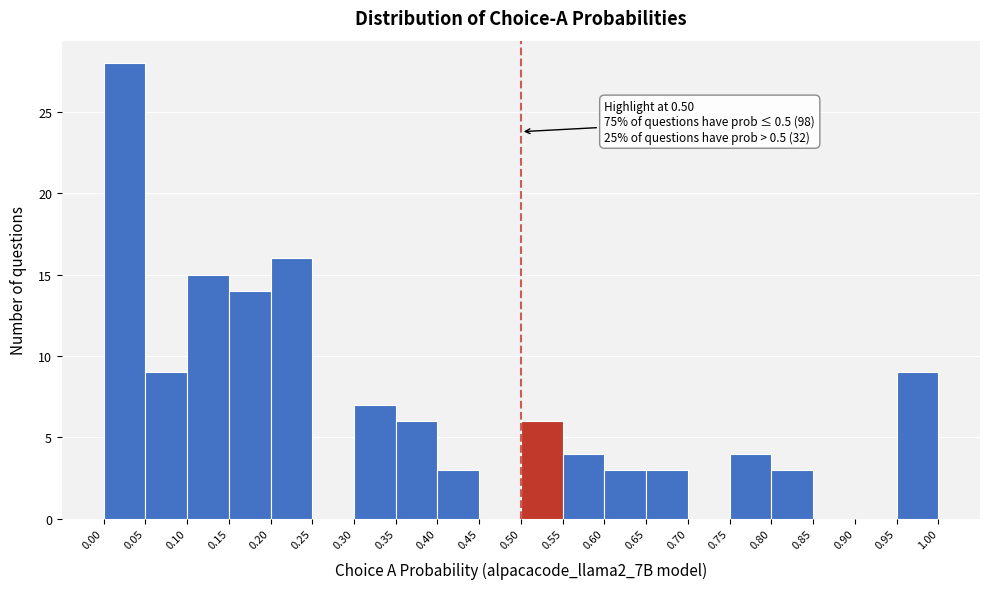

Over which range of the x-axis is the bar tallest?

0.00 to 0.05